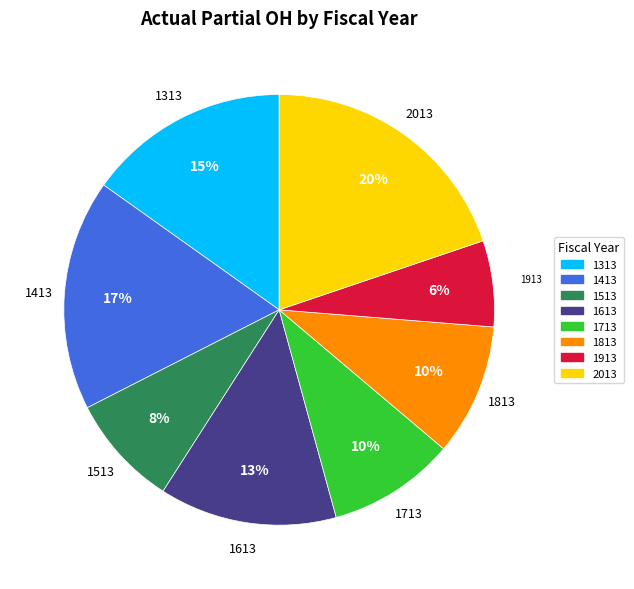

Between 1913 and 1413, which is larger?

1413